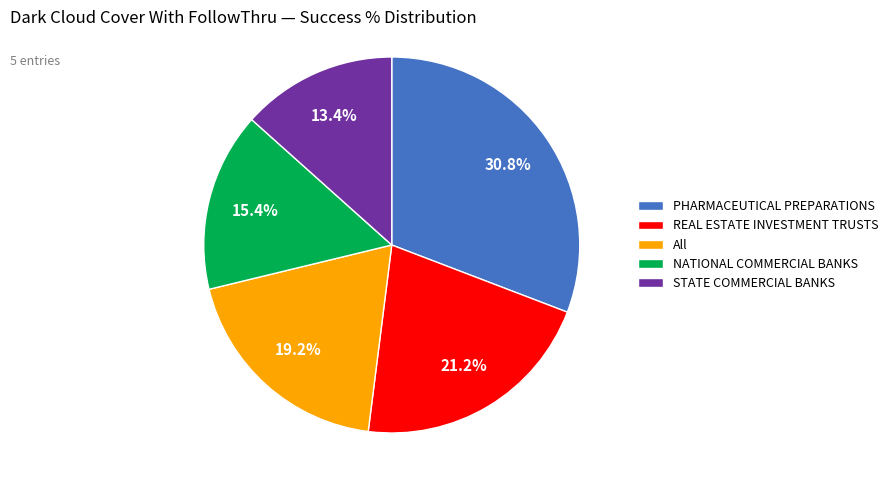

The STATE COMMERCIAL BANKS slice represents 13% of the pie. True or false?

True